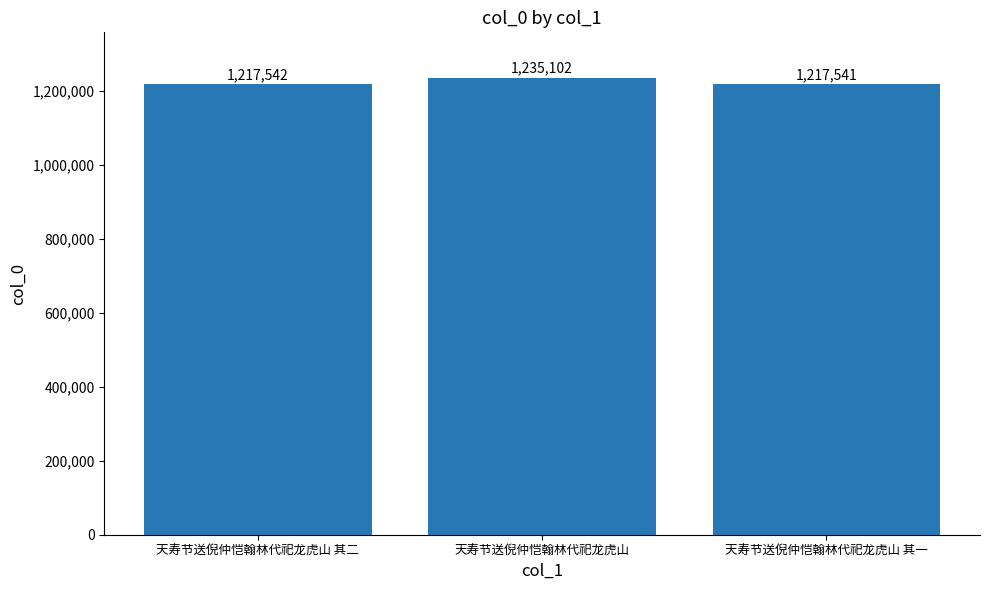

What is the sum of all values?

3670185